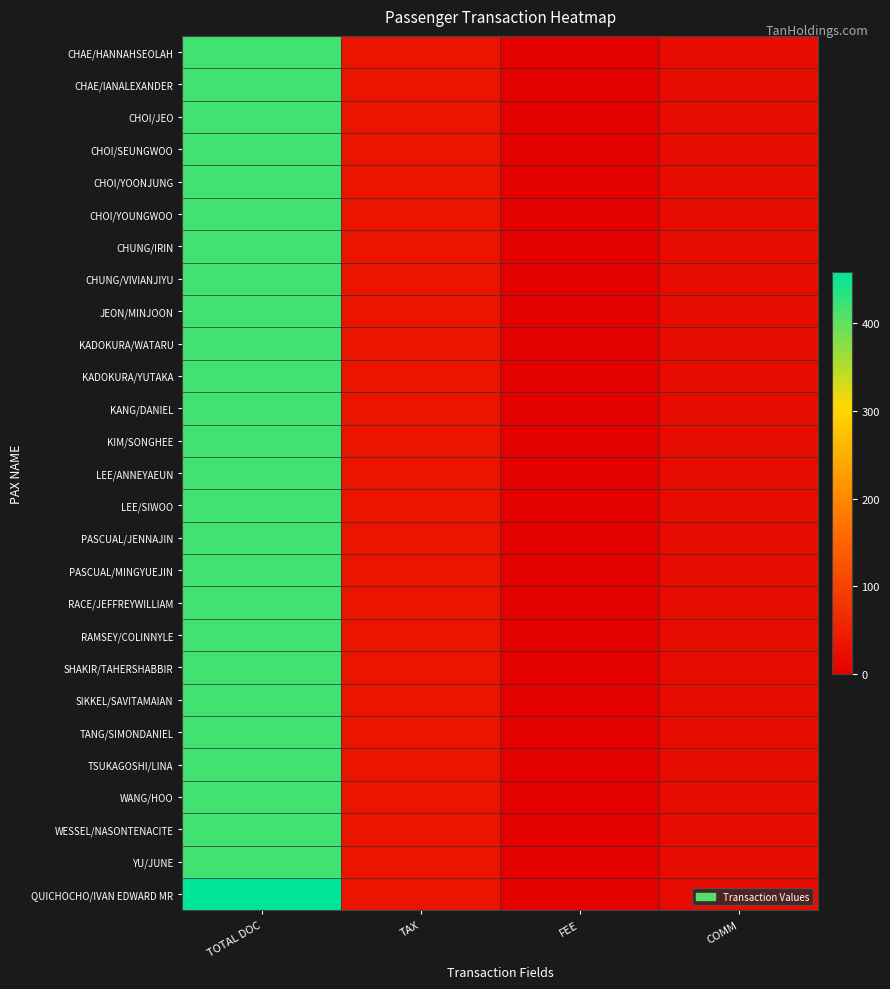

At COMM, list the series in order from largest to smallest.

CHAE/HANNAHSEOLAH, CHAE/IANALEXANDER, CHOI/JEO, CHOI/SEUNGWOO, CHOI/YOONJUNG, CHOI/YOUNGWOO, CHUNG/IRIN, CHUNG/VIVIANJIYU, JEON/MINJOON, KADOKURA/WATARU, KADOKURA/YUTAKA, KANG/DANIEL, KIM/SONGHEE, LEE/ANNEYAEUN, LEE/SIWOO, PASCUAL/JENNAJIN, PASCUAL/MINGYUEJIN, RACE/JEFFREYWILLIAM, RAMSEY/COLINNYLE, SHAKIR/TAHERSHABBIR, SIKKEL/SAVITAMAIAN, TANG/SIMONDANIEL, TSUKAGOSHI/LINA, WANG/HOO, WESSEL/NASONTENACITE, YU/JUNE, QUICHOCHO/IVAN EDWARD MR